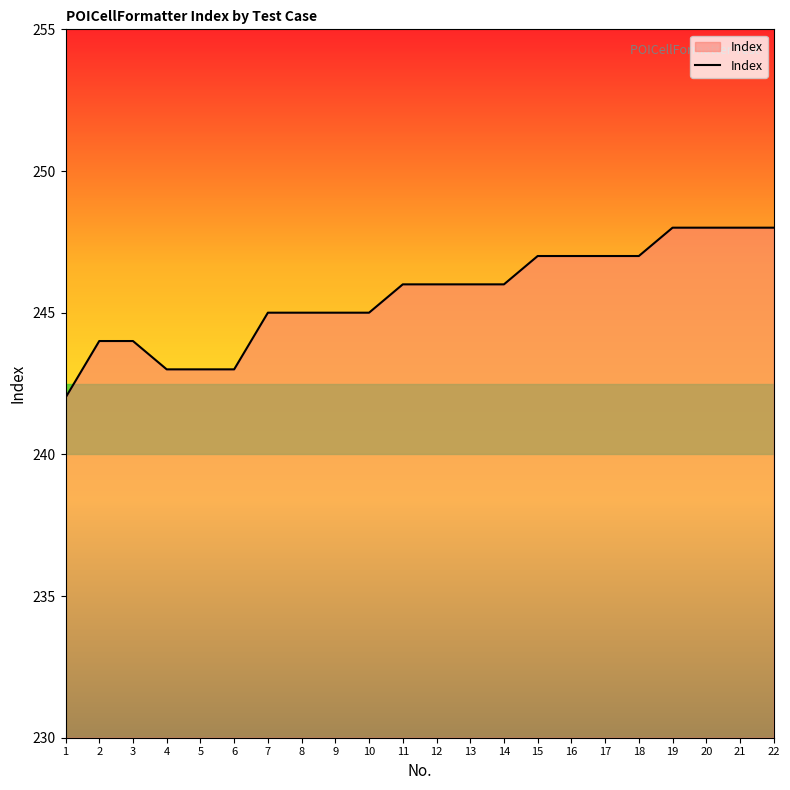

How many lines are shown in the chart?

1